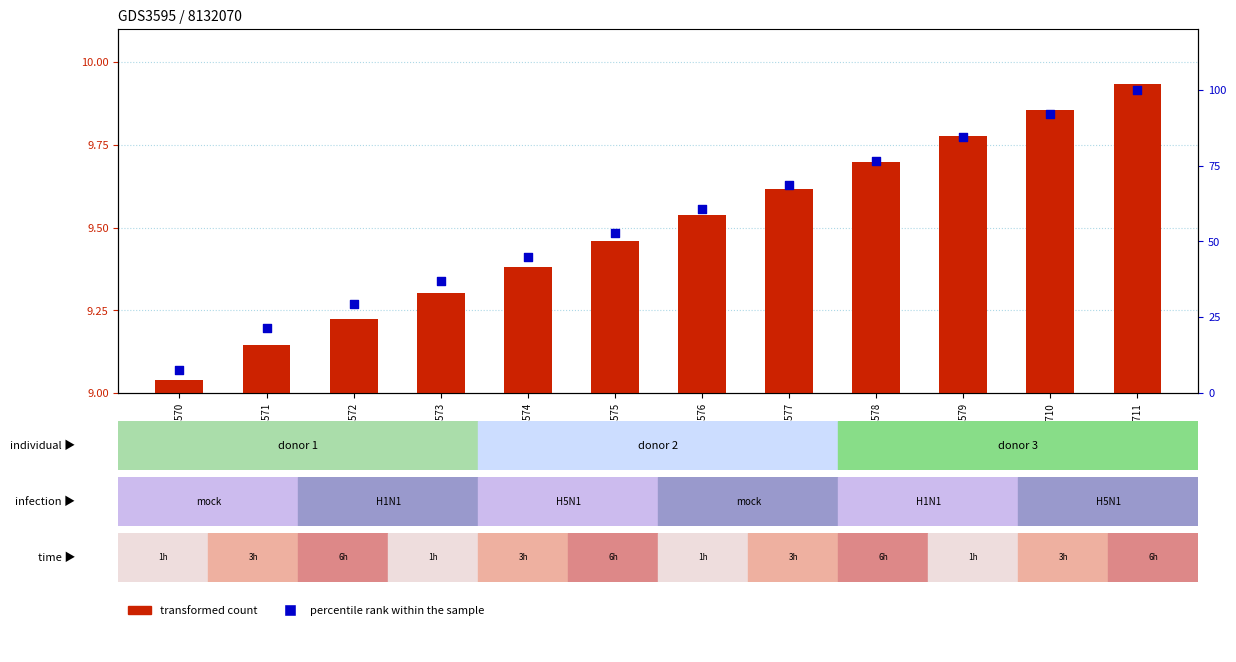

Which series has the largest Y range (max minus min)?

percentile rank within the sample